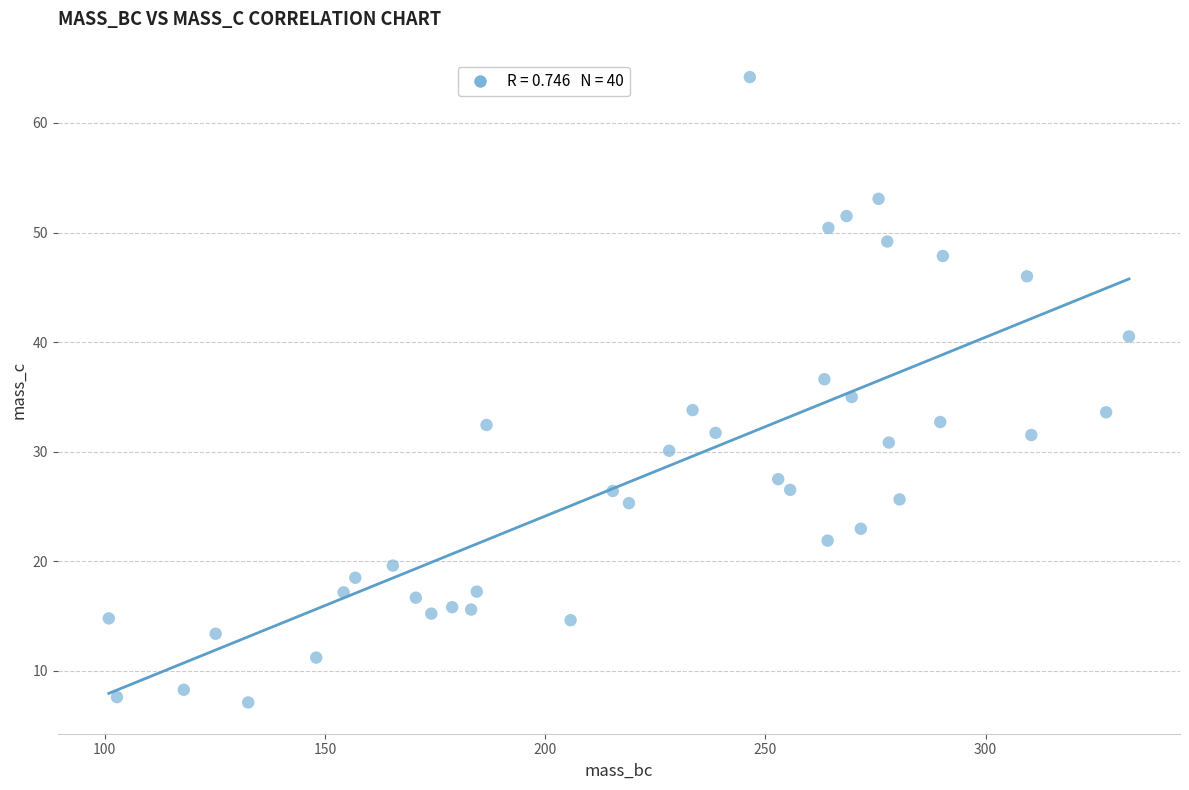

What is the range of Y values (max minus min)?

57.1